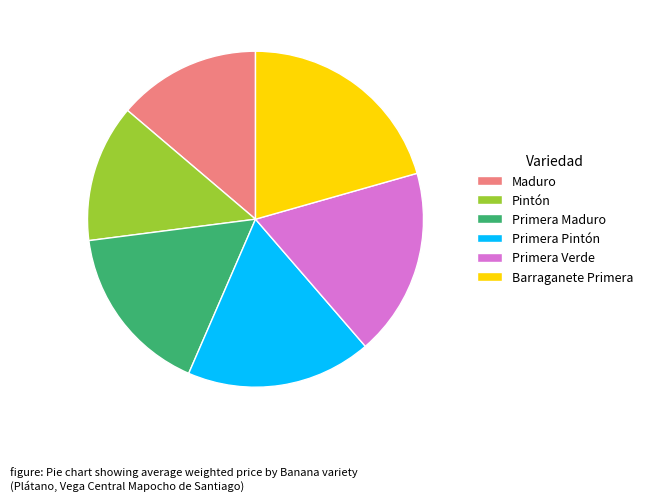

Is the sum of Barraganete Primera and Maduro greater than half?

No